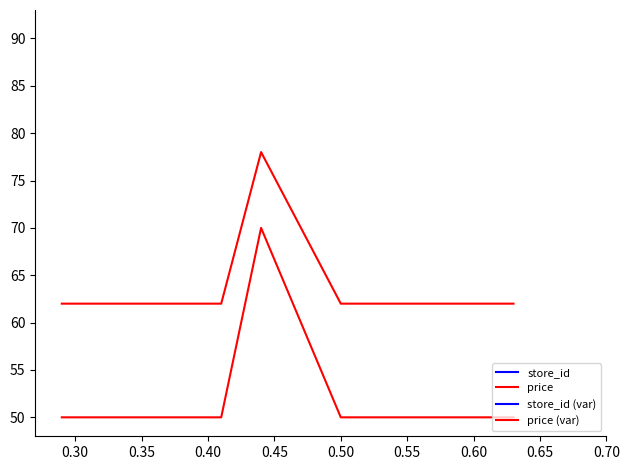

What value does the price (var) series have at 0.45?

78.0